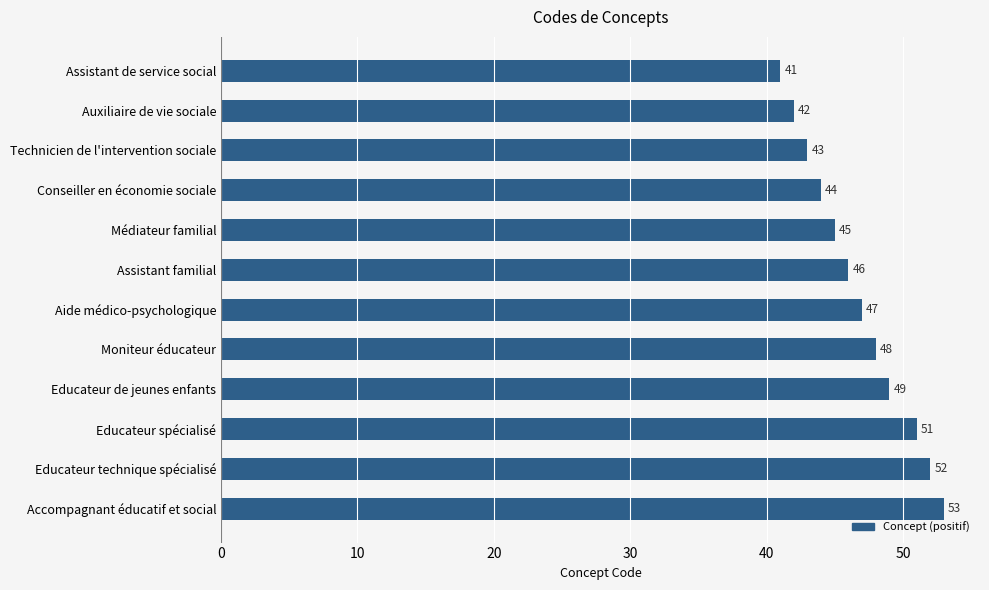

List the labels in order of value, largest first.

Accompagnant éducatif et social, Educateur technique spécialisé, Educateur spécialisé, Educateur de jeunes enfants, Moniteur éducateur, Aide médico-psychologique, Assistant familial, Médiateur familial, Conseiller en économie sociale, Technicien de l'intervention sociale, Auxiliaire de vie sociale, Assistant de service social